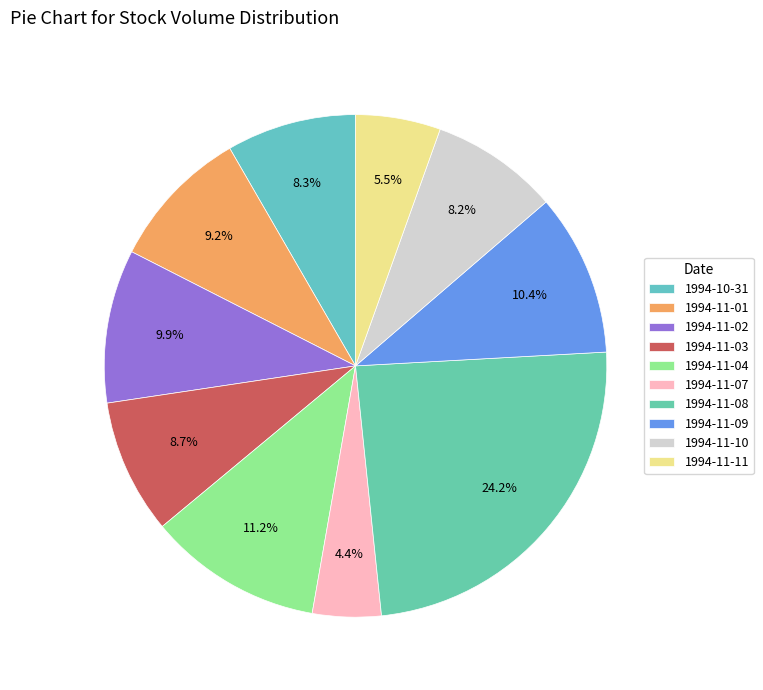

Is 1994-11-01 the majority of the pie?

No